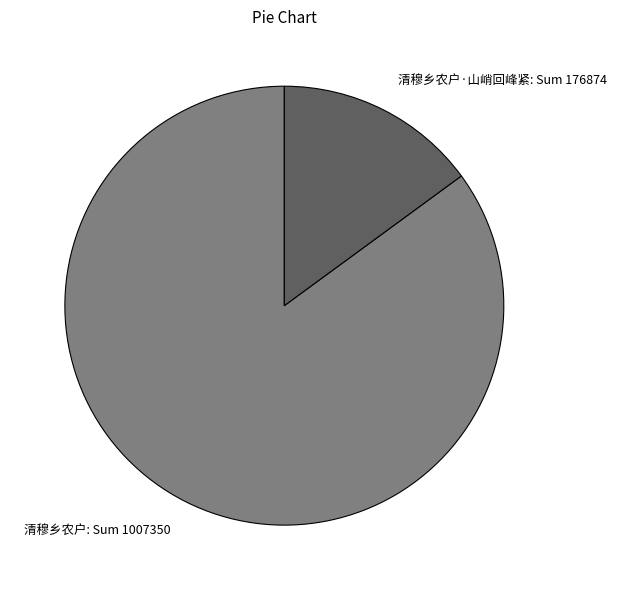

Which slice represents more than half of the pie?

清穆乡农户